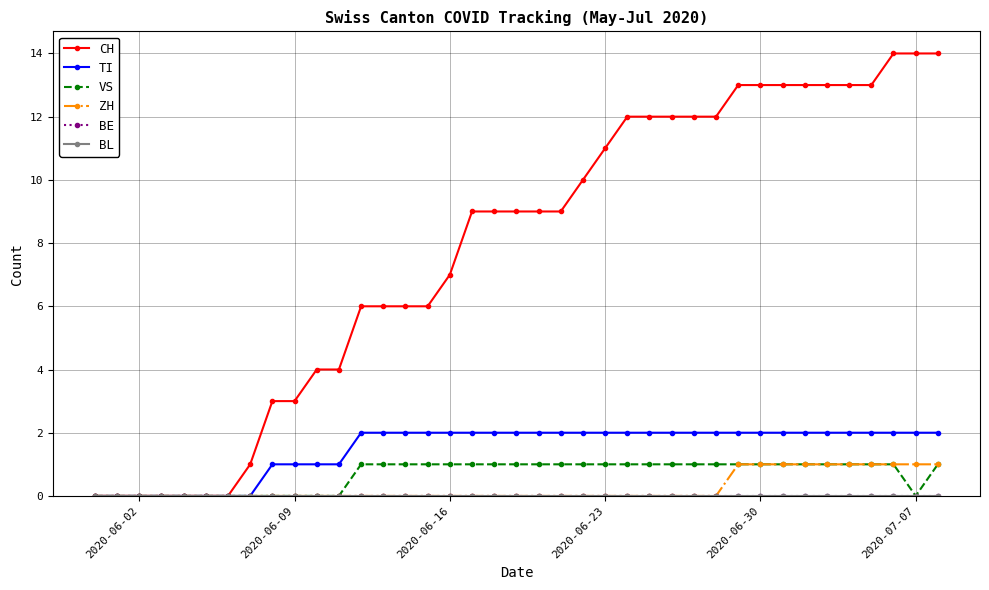

Does the chart have visible grid lines?

Yes